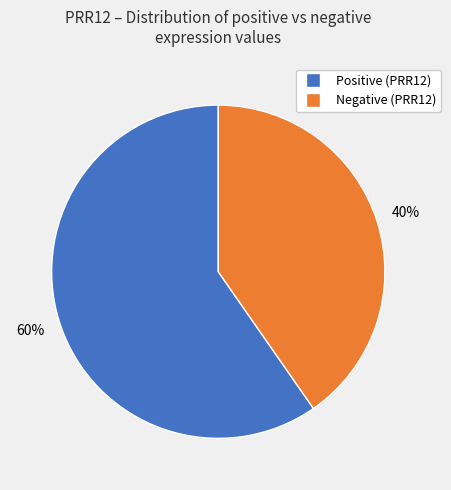

Is there any slice that represents more than half of the pie?

Yes